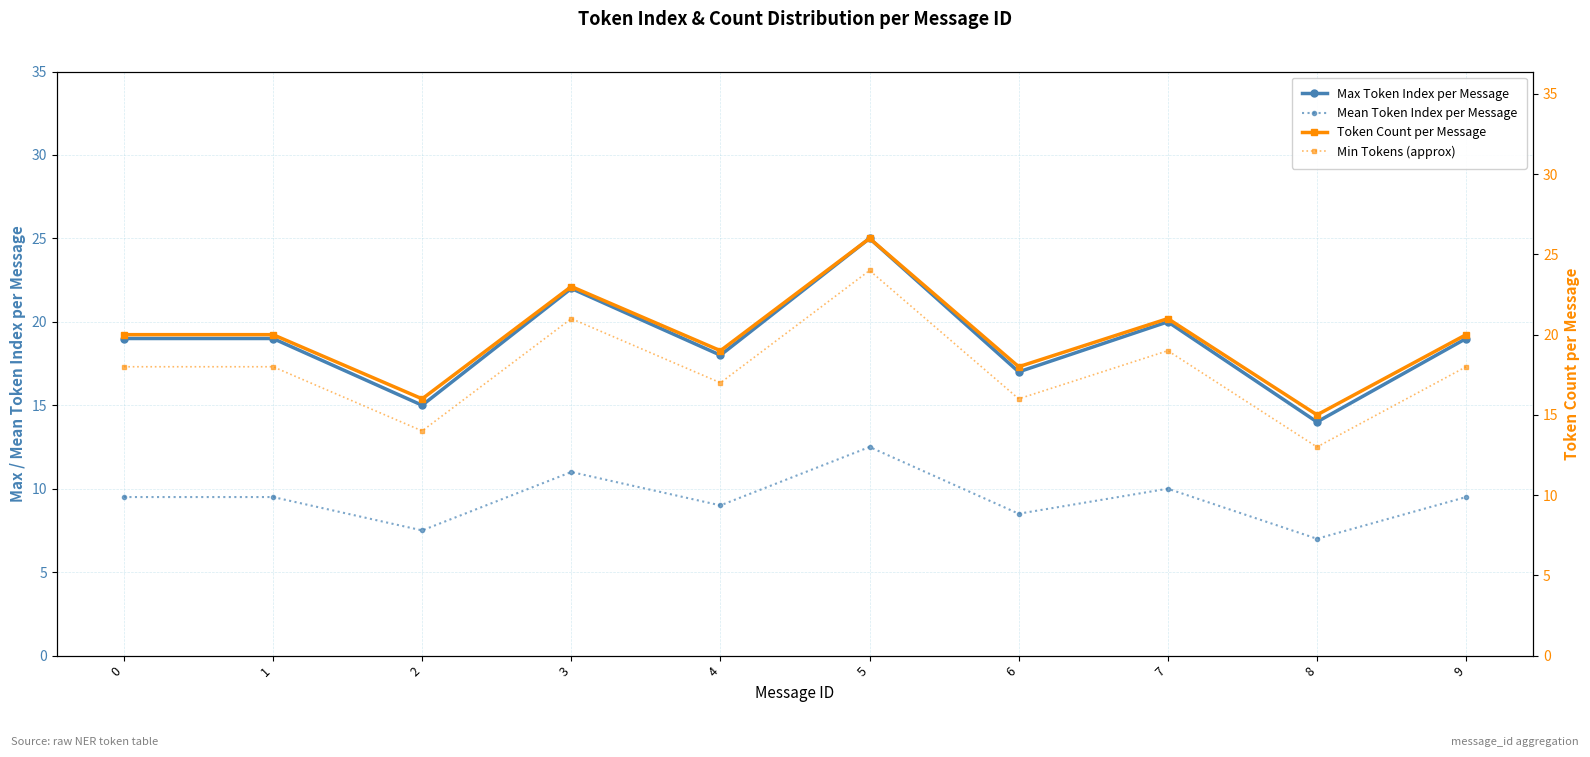

Which category has the highest value in the Min Tokens (approx) series?

5